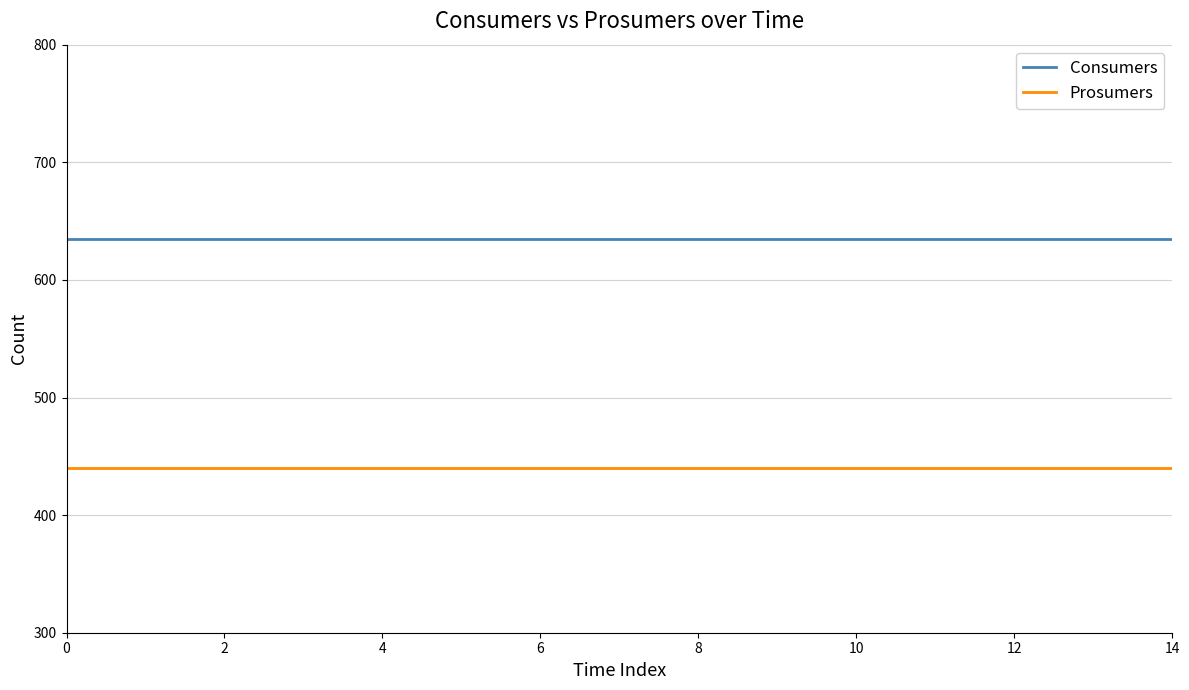

True or false: Prosumers and Consumers cross at least once.

False